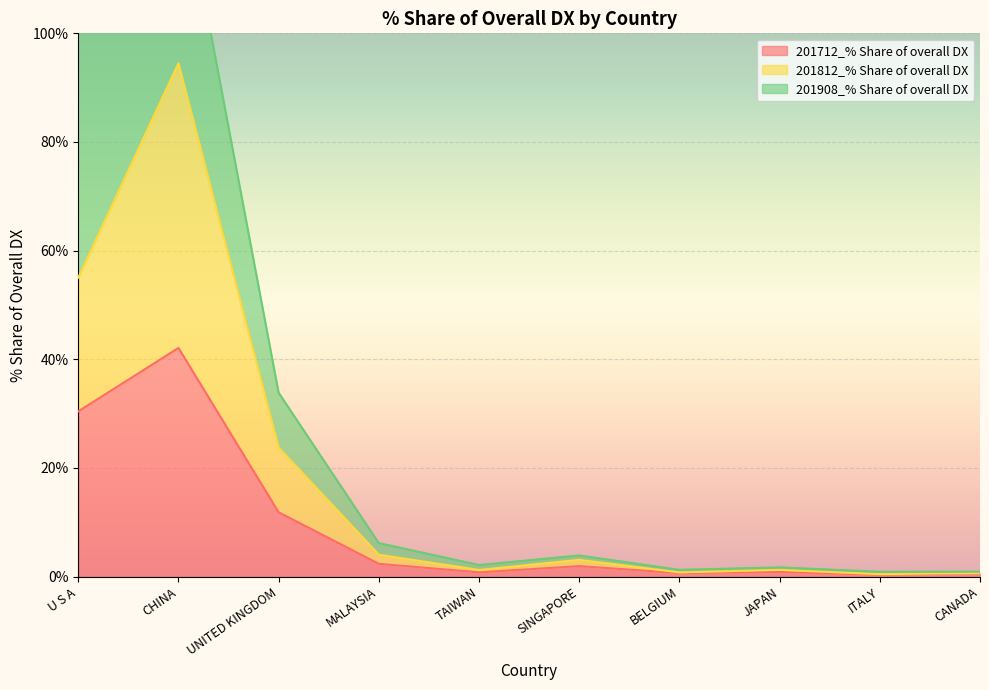

True or false: 201712_% Share of overall DX has a value of 30.4 at U S A.

True